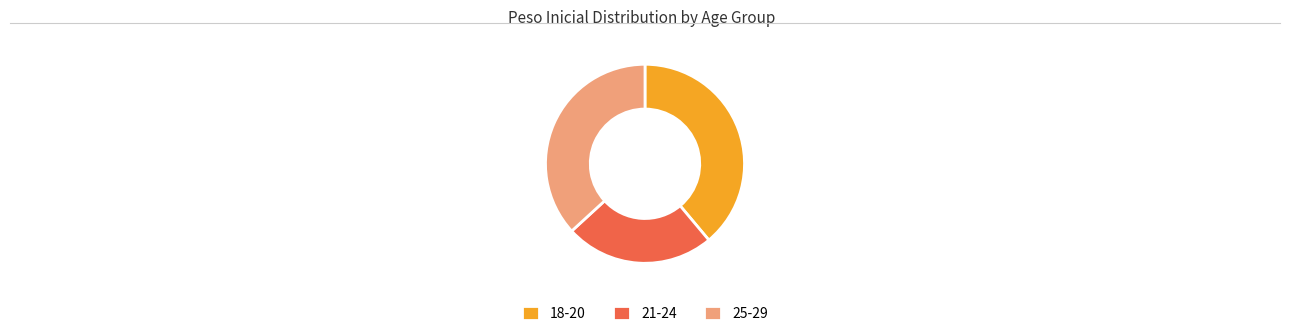

Is the sum of 25-29 and 21-24 greater than half?

Yes